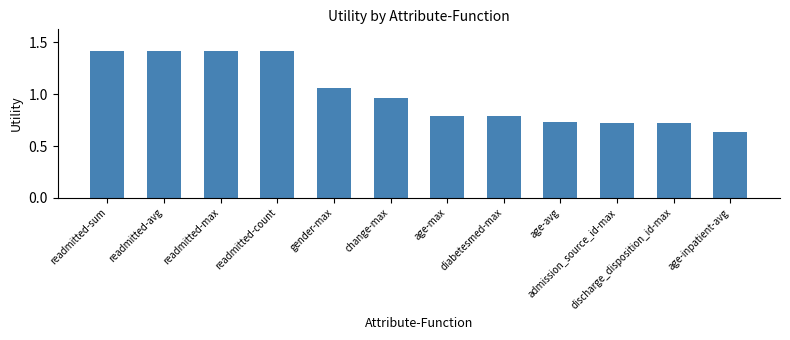

Where is the data nearest to the value 1?

change-max